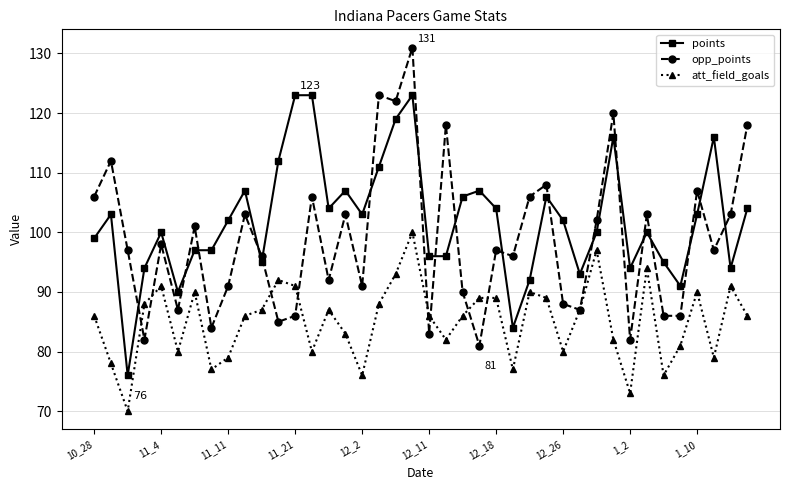

Count the number of data series in this chart.

3